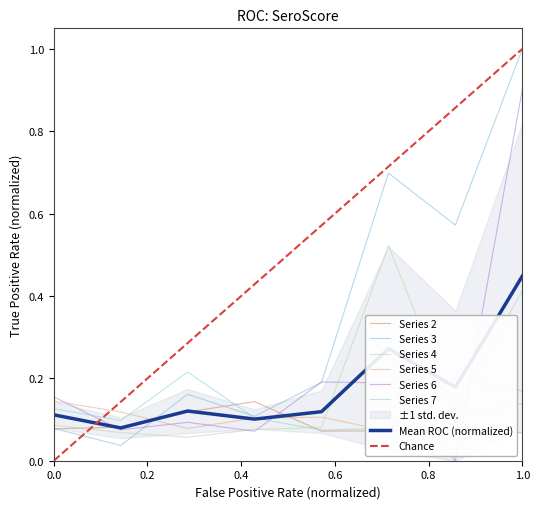

Rank the series at 2 from highest to lowest value.

6, 5, 7, 4, 3, 2